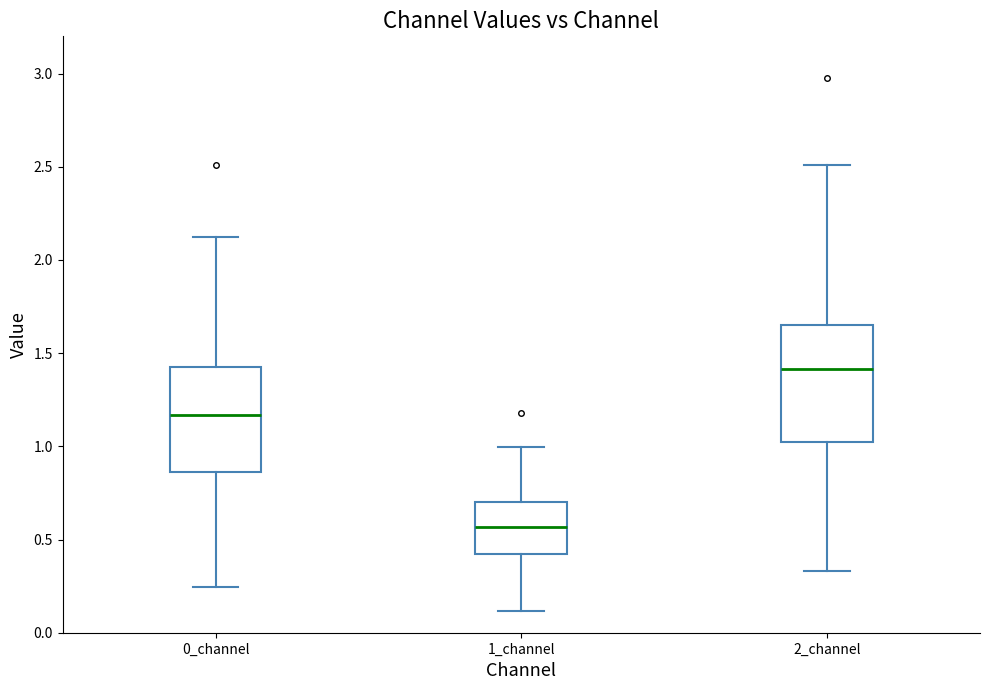

Reading left to right, transcribe this box plot: for each box, give where its median line is, the range the box spans, and where its two whiskers end, as read against the y-axis. The values are not printed on the chart, so give them approximately, as read against the axis.

0_channel: median 1.15, box 0.85 to 1.45, whiskers 0.25 to 2.10
1_channel: median 0.55, box 0.40 to 0.70, whiskers 0.10 to 1.00
2_channel: median 1.40, box 1.00 to 1.65, whiskers 0.35 to 2.50